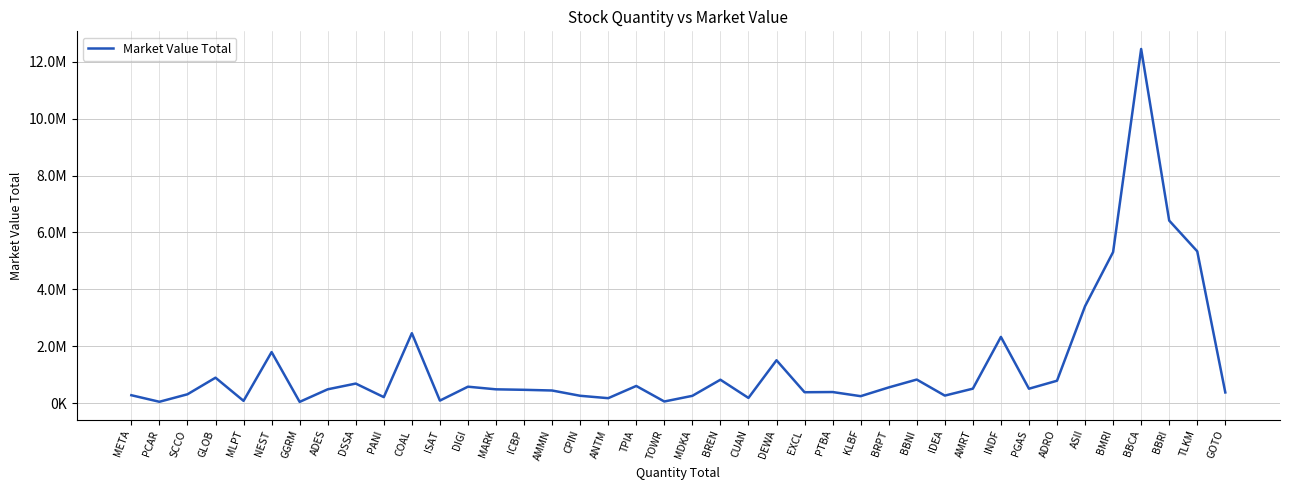

Is this an area chart (filled region under the line)?

No